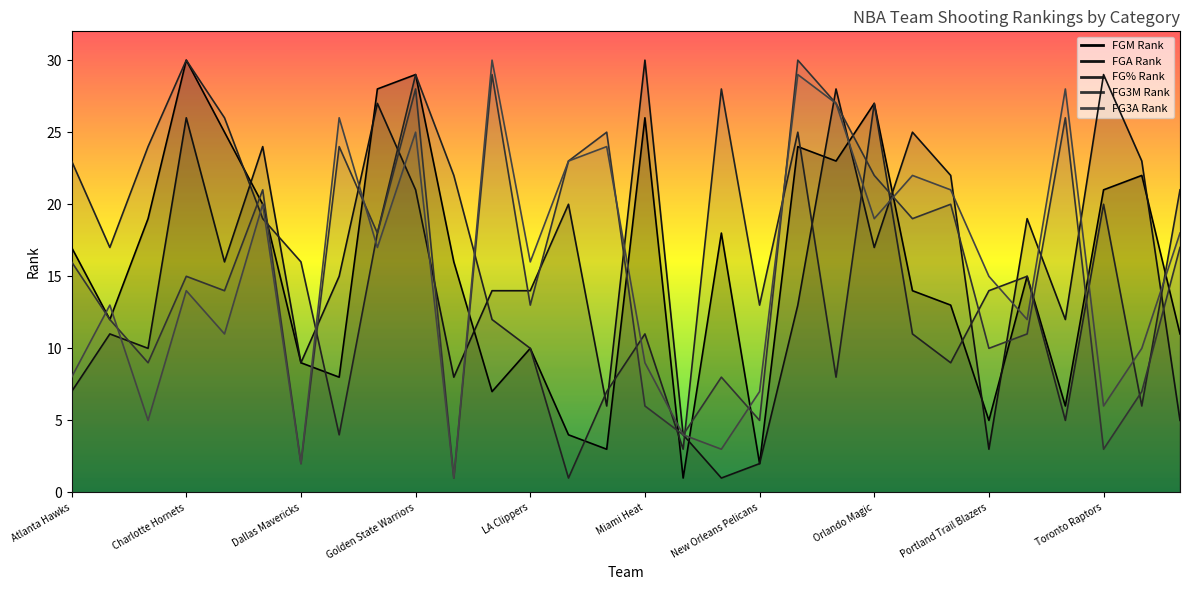

How many times do FGA_RANK2 and FGA_RANK cross each other?

15